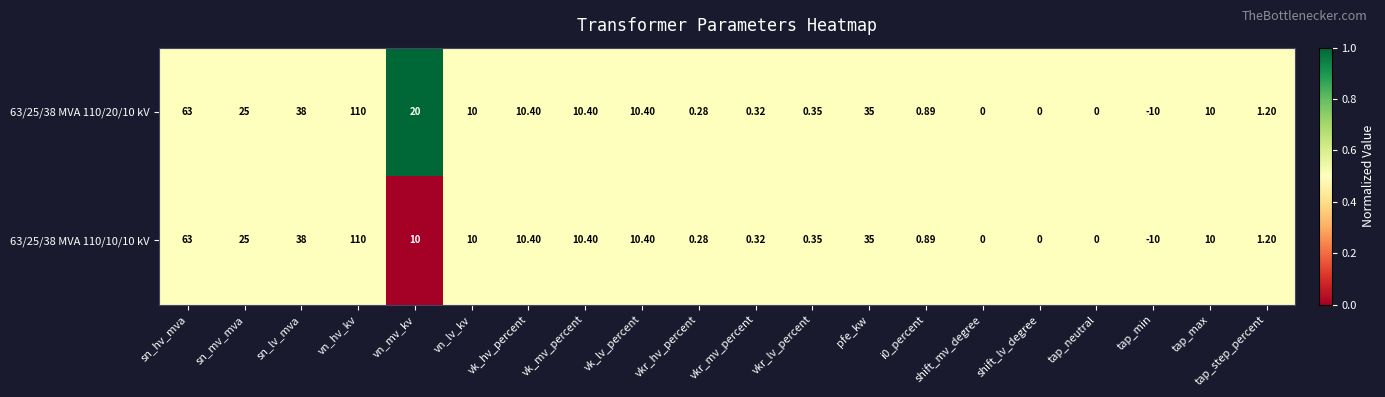

Which category has the highest value across all series?

vn_hv_kv